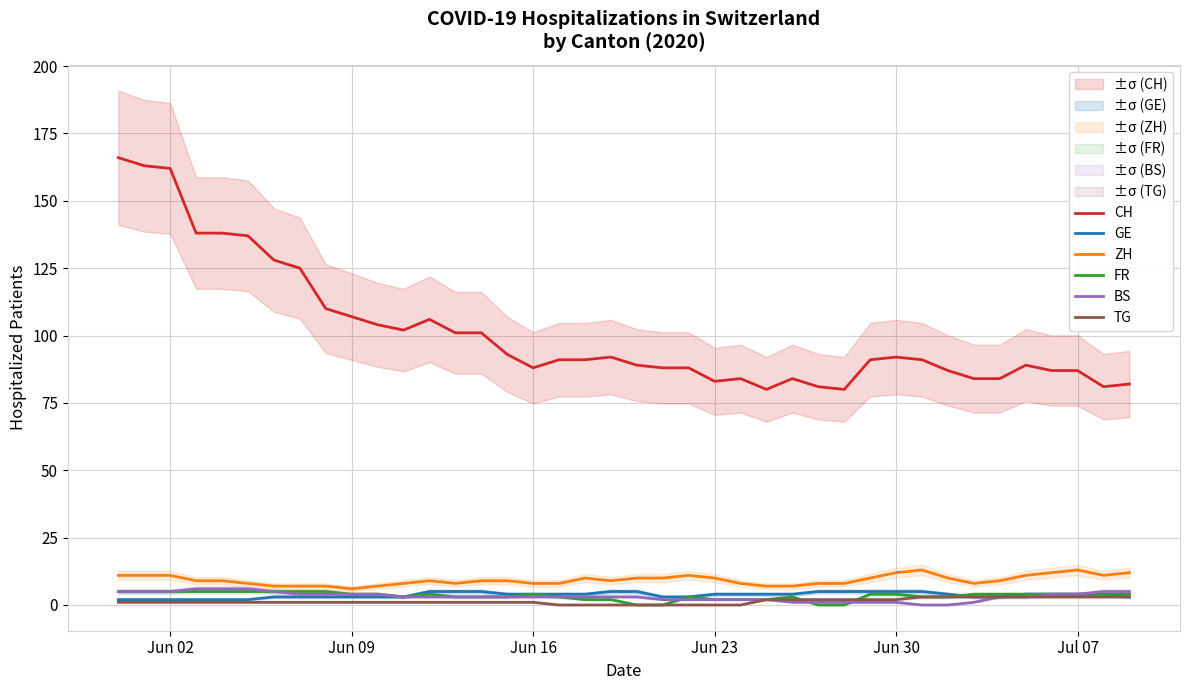

In ZH, how many points are lower than both neighbors (excluding endpoints)?

5